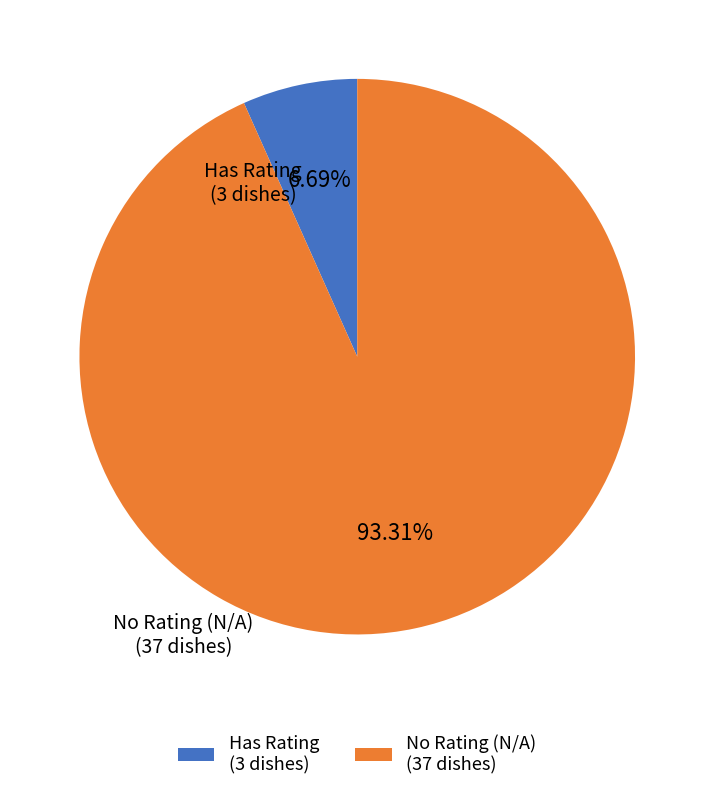

What is the smallest slice in the pie chart?

Has Rating (3 dishes)